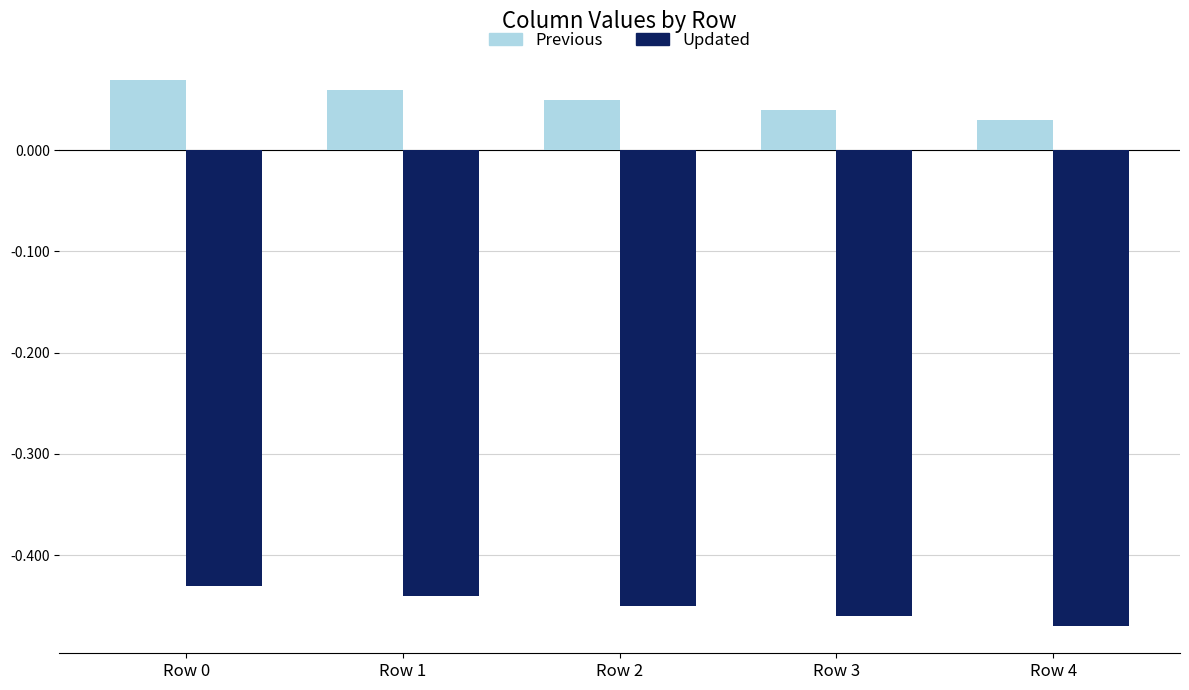

What is the difference between the highest and lowest values at Row 2?

0.5